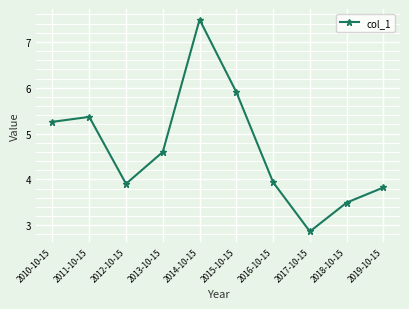

Reading left to right, what are all the values shown in this chart?

5.3	5.4	3.9	4.6	7.5	5.9	3.9	2.9	3.5	3.8